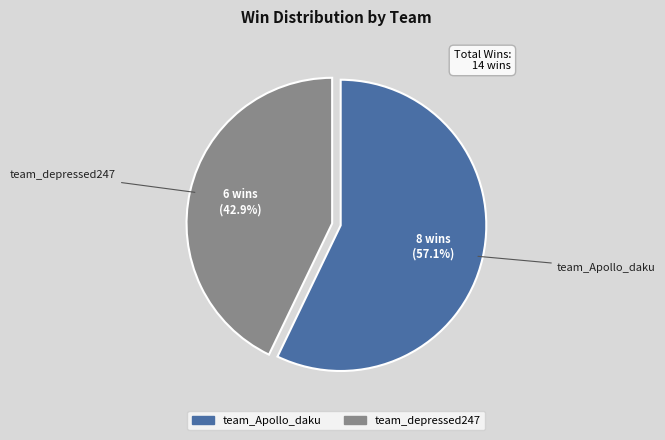

Is it true that team_Apollo_daku is 71% of the pie?

False